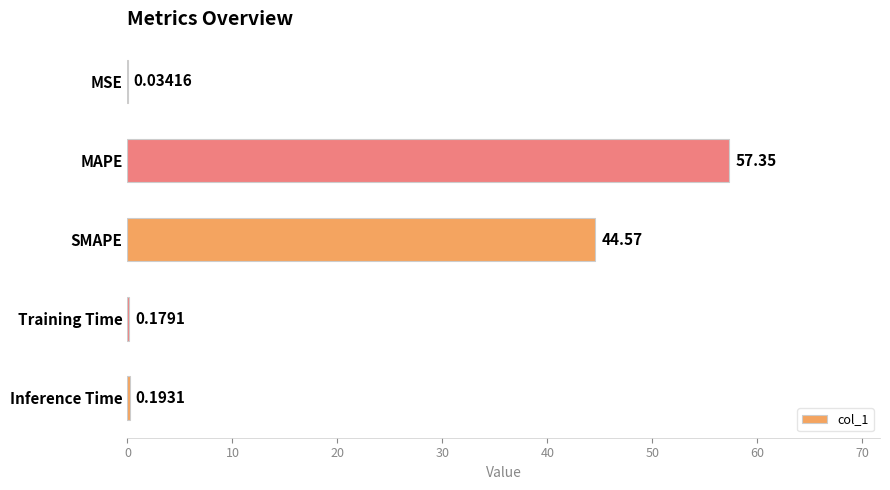

At which label is the value closest to 28?

SMAPE